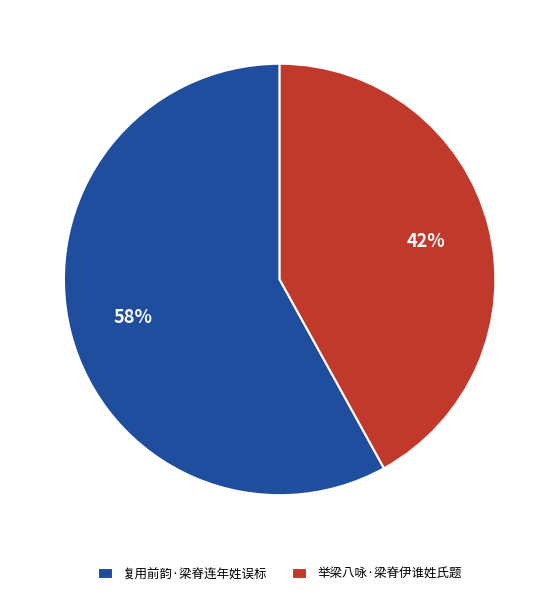

To the nearest percent, what is the average slice percentage?

50%